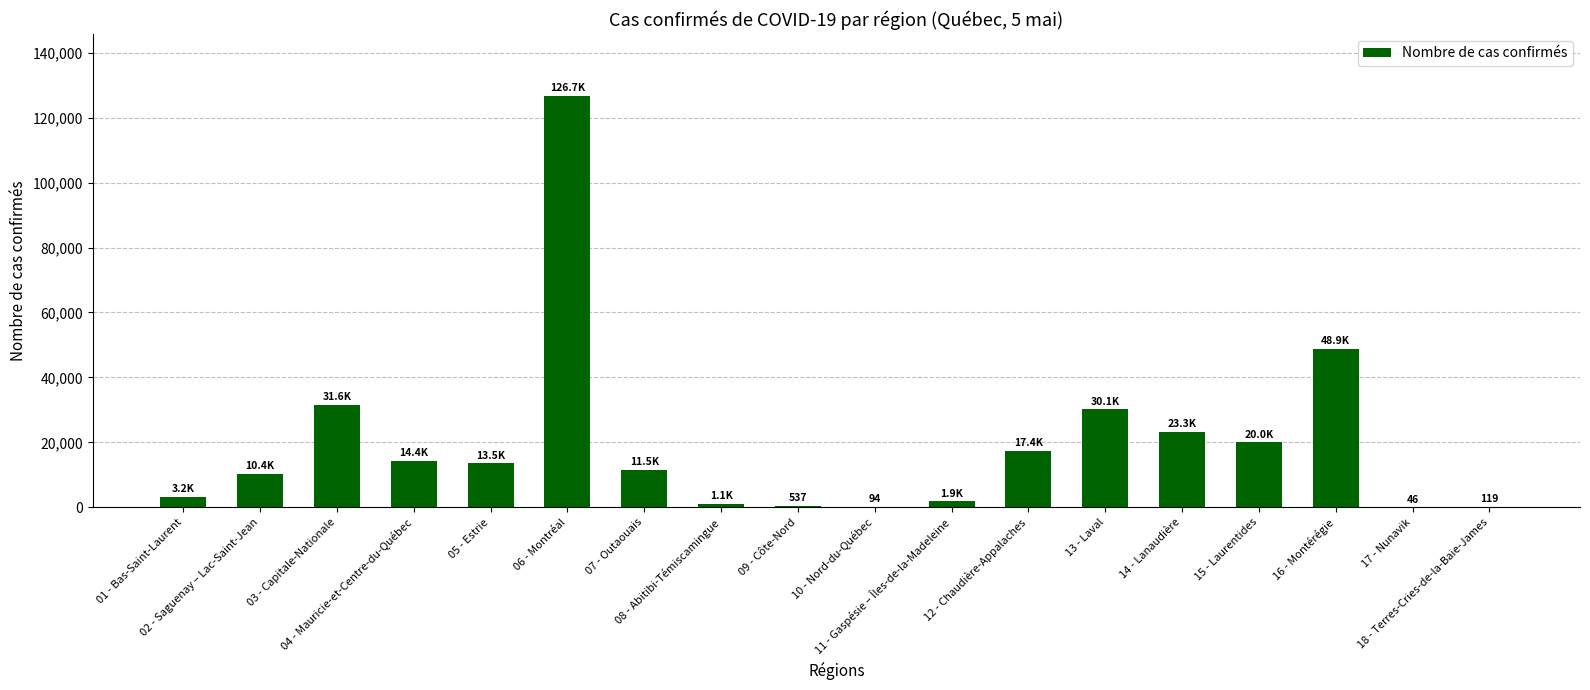

True or false: the data shows 23723 at 16 - Montérégie.

False